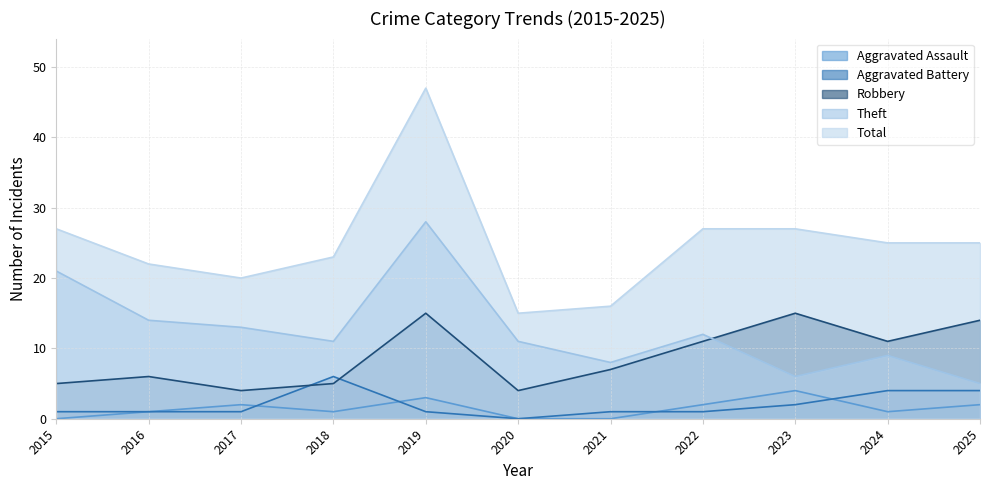

What is the value of the Total point at the 10th from the left?

25